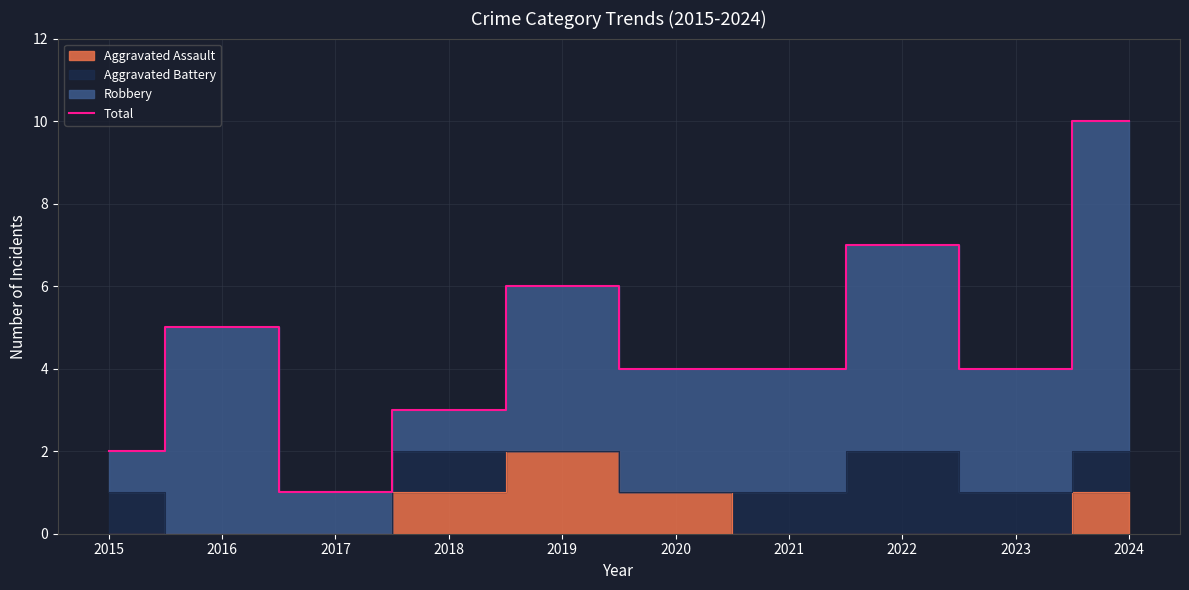

What is the ratio of the value at 2015 to the value at 2017?

2.0